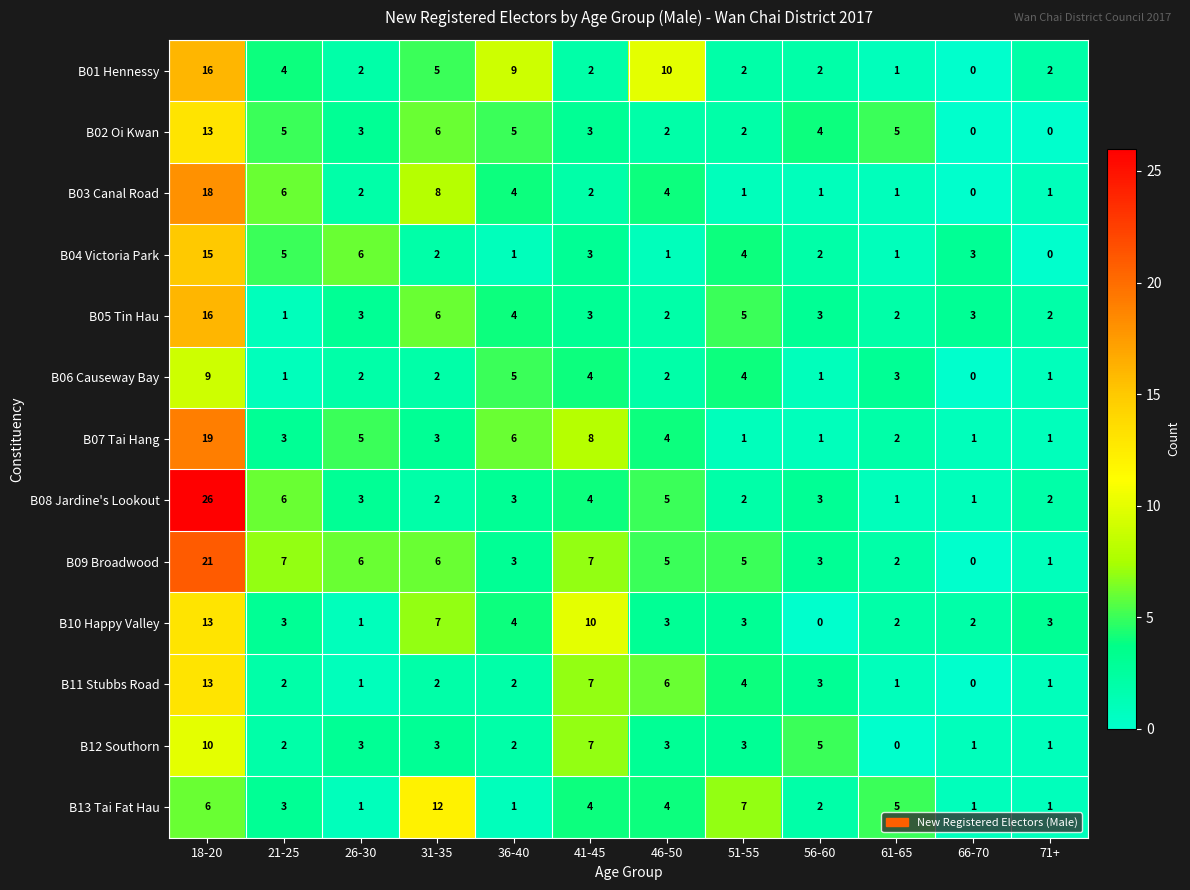

The value of B07 Tai Hang at 18-20 is 30. True or false?

False